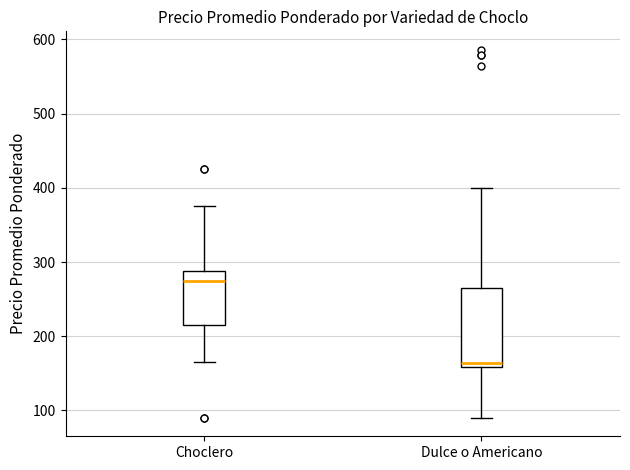

Reading left to right, read every box against the y-axis: the position of its median line, the range the box covers, and the ends of its whiskers. The values are not printed on the chart, so give them approximately, as read against the axis.

Choclero: median 280, box 220 to 290, whiskers 170 to 380
Dulce o Americano: median 160 (just above the box's lower edge), box 160 to 270, whiskers 90 to 400